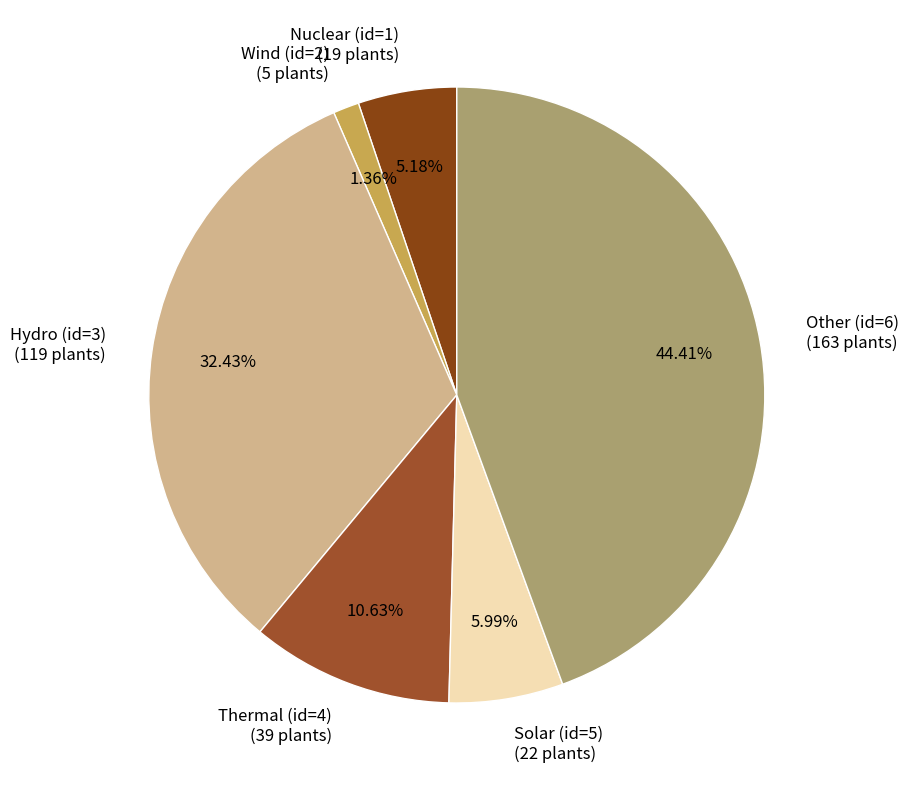

How many slices are in this pie chart?

6